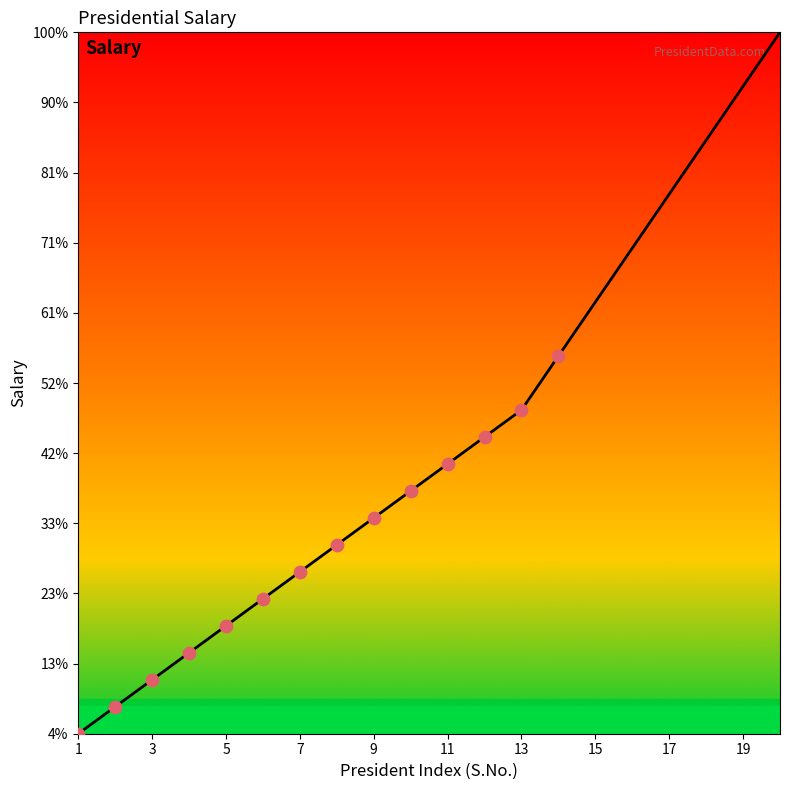

Does the chart have visible grid lines?

No